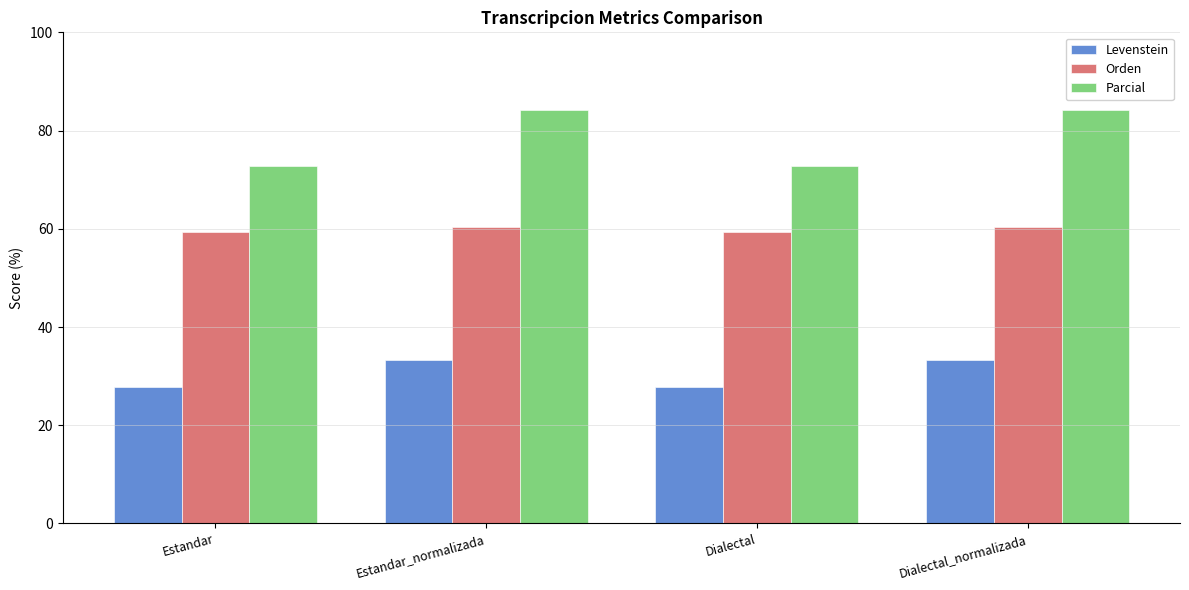

Reading left to right, what are all the values shown in this chart?

Levenstein: 27.9	33.3	27.9	33.3
Orden: 59.4	60.3	59.4	60.3
Parcial: 72.7	84.2	72.7	84.2